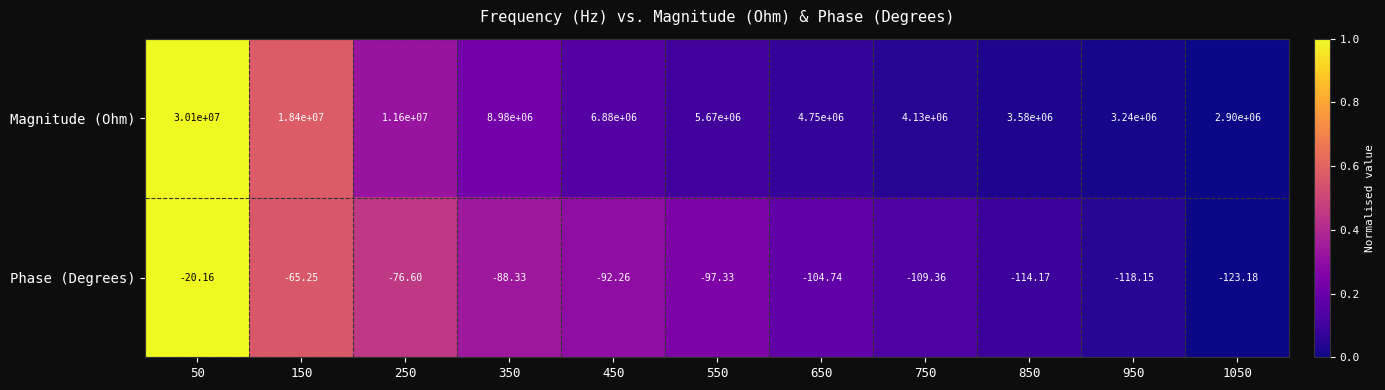

How many series are shown in this chart?

2